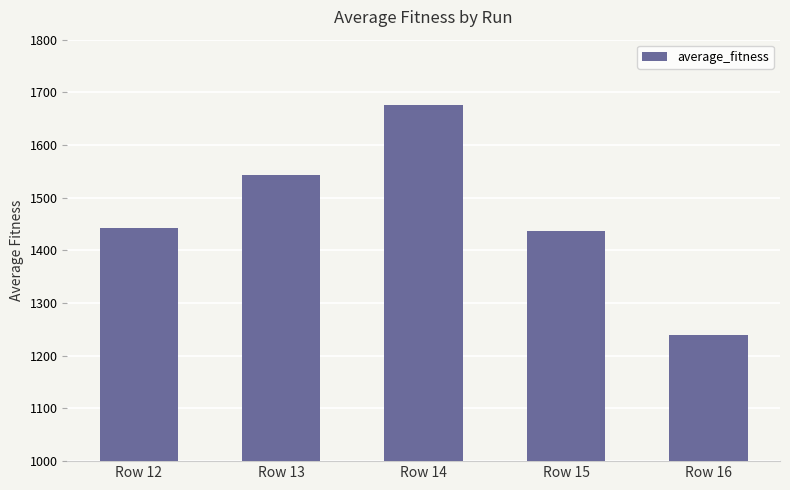

What is the greatest value displayed?

1675.8